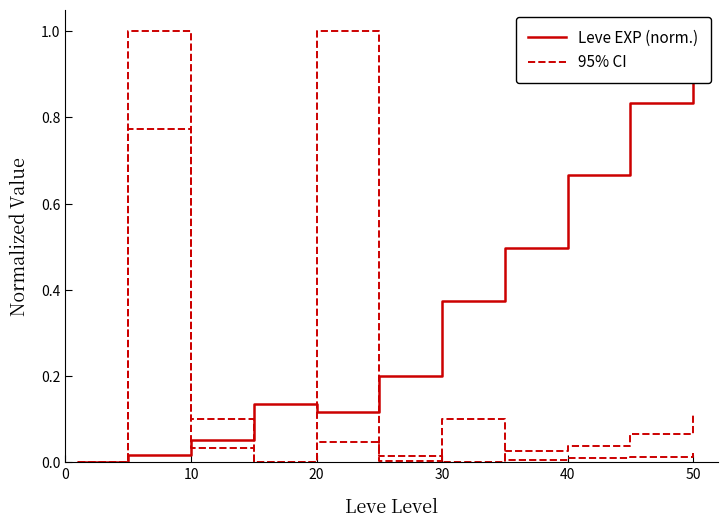

What is the maximum value shown in the chart?

1.0